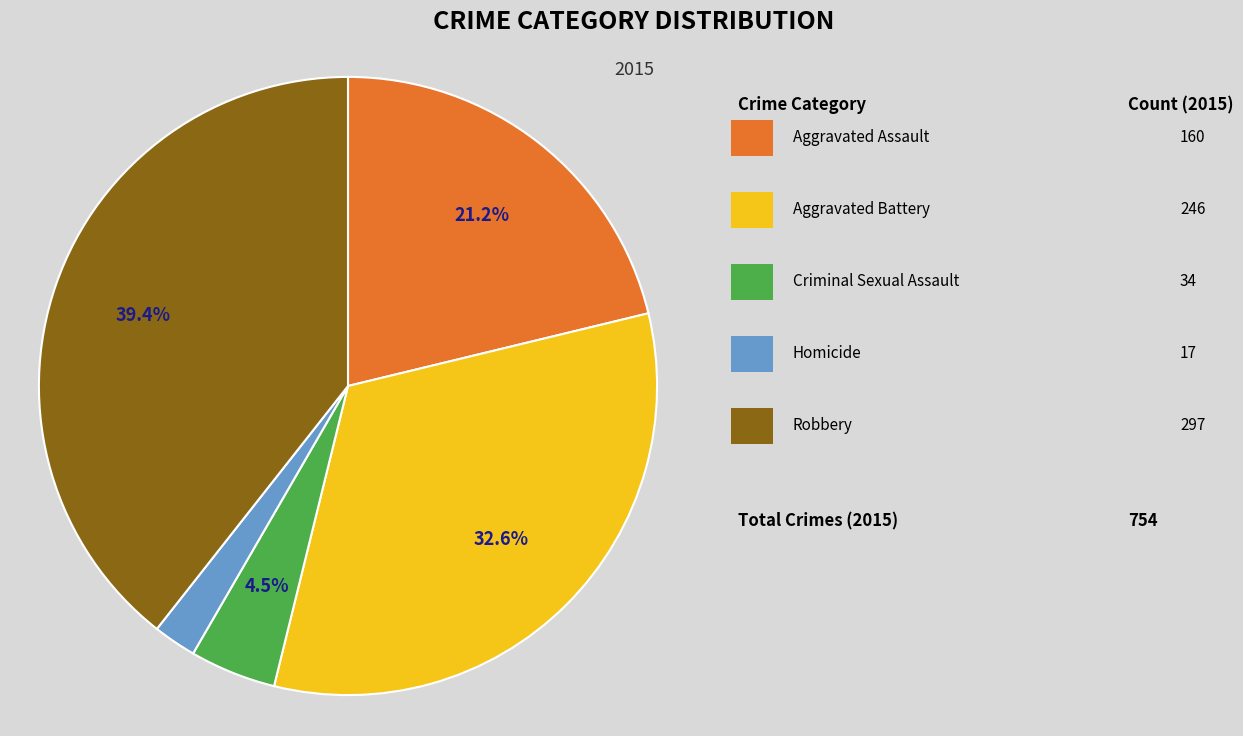

To the nearest percent, what is the difference between the largest and smallest slice percentages?

37%